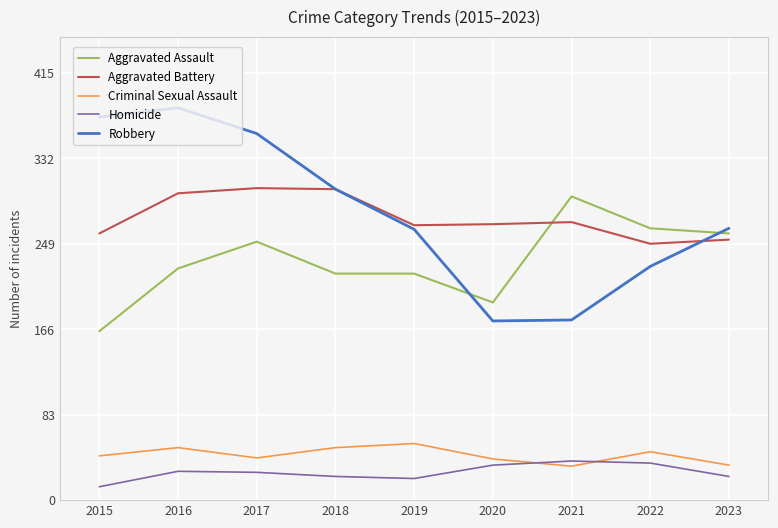

Which series has the largest total across all categories?

Robbery